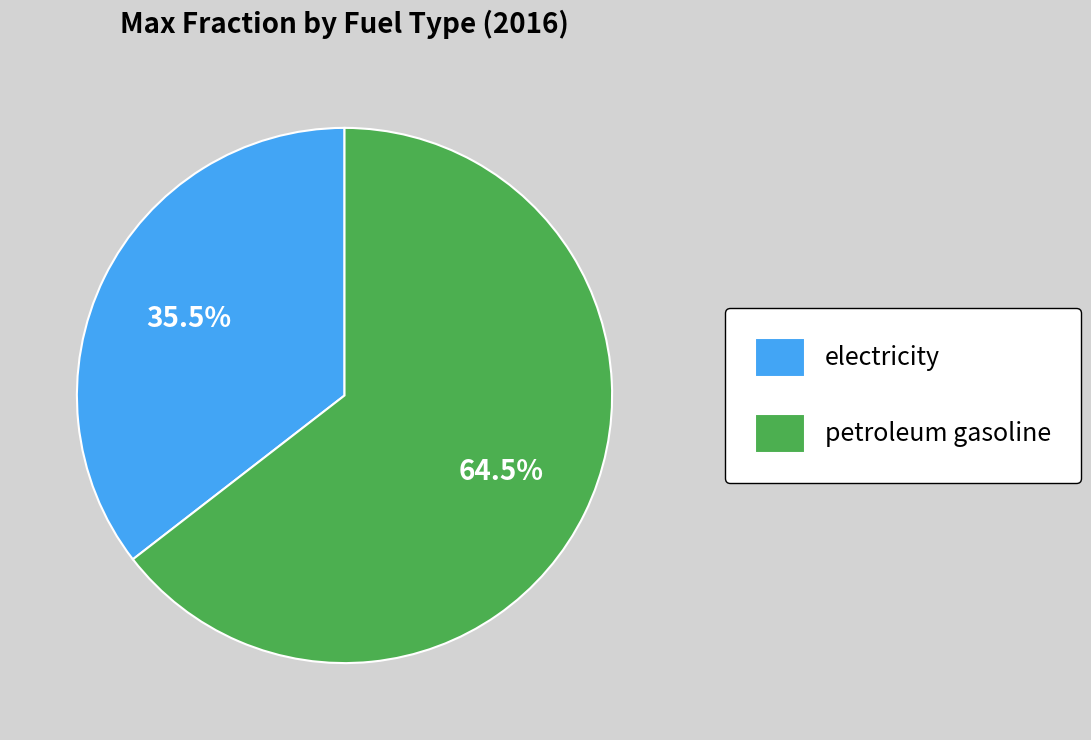

Which has a higher value, petroleum gasoline or electricity?

petroleum gasoline